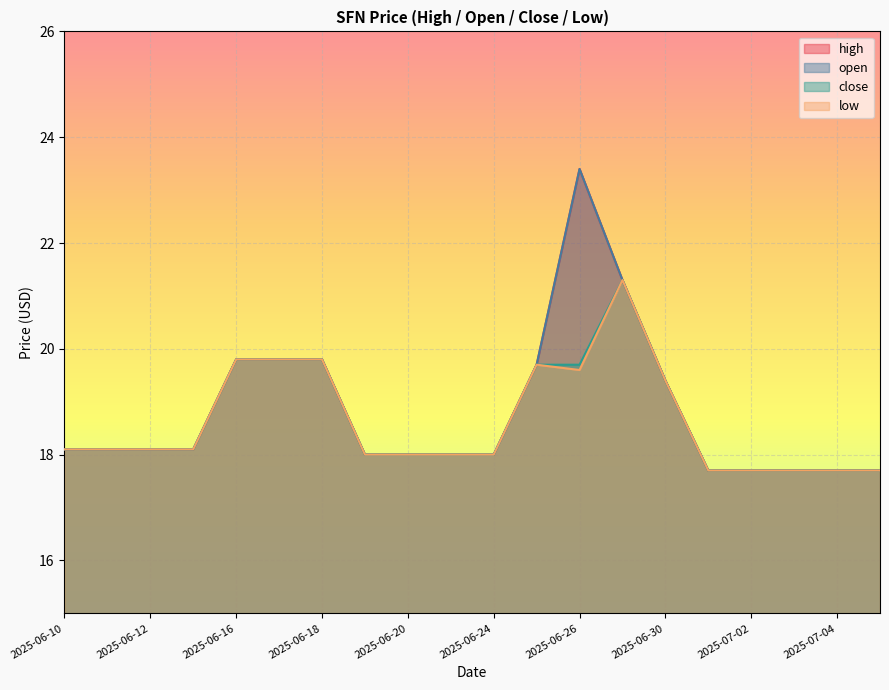

Which series has the widest spread of values?

high